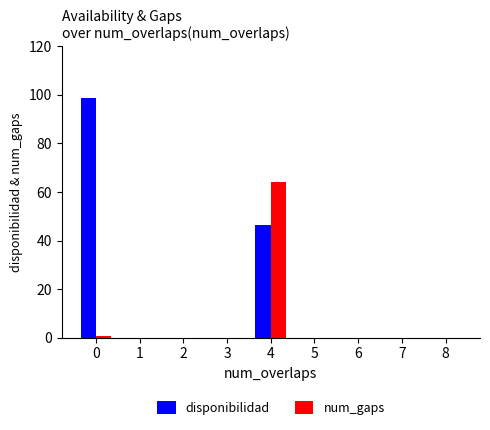

What is the sum of all disponibilidad values?

145.0